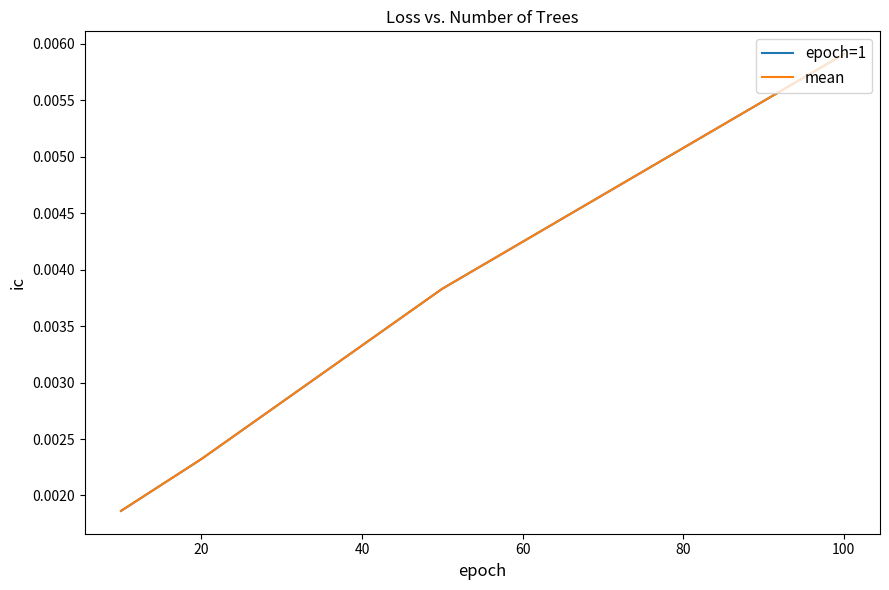

True or false: epoch=1 and mean cross at least once.

False